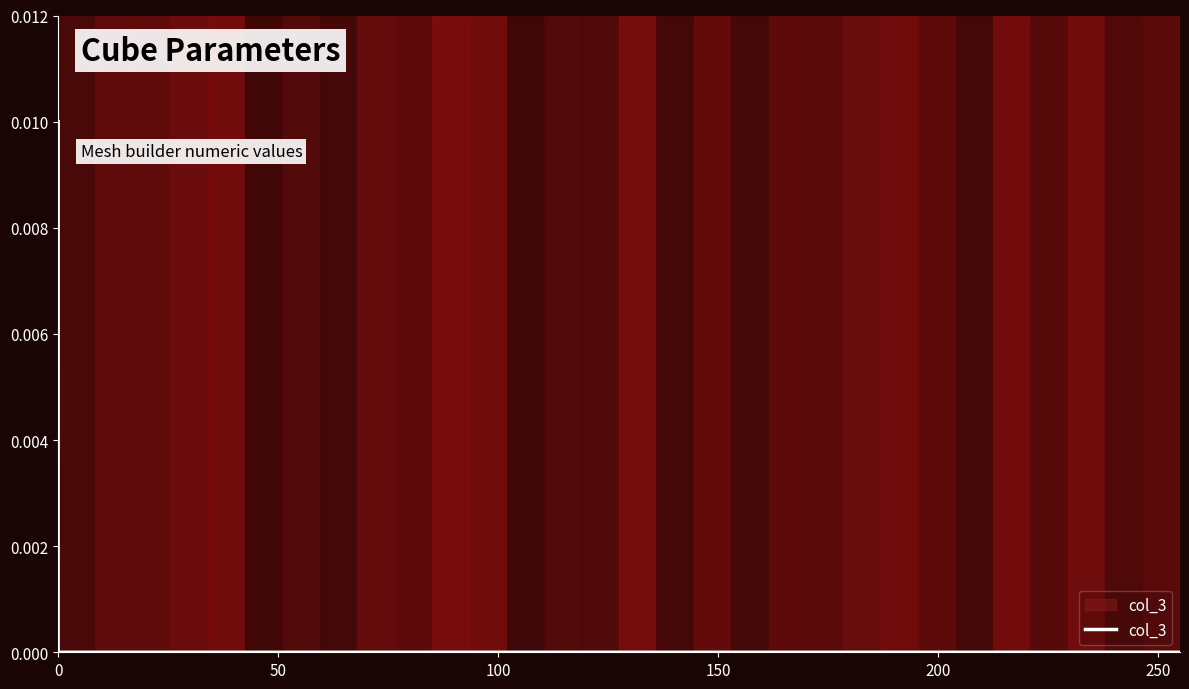

Count the values in the range 0 to 1.

3